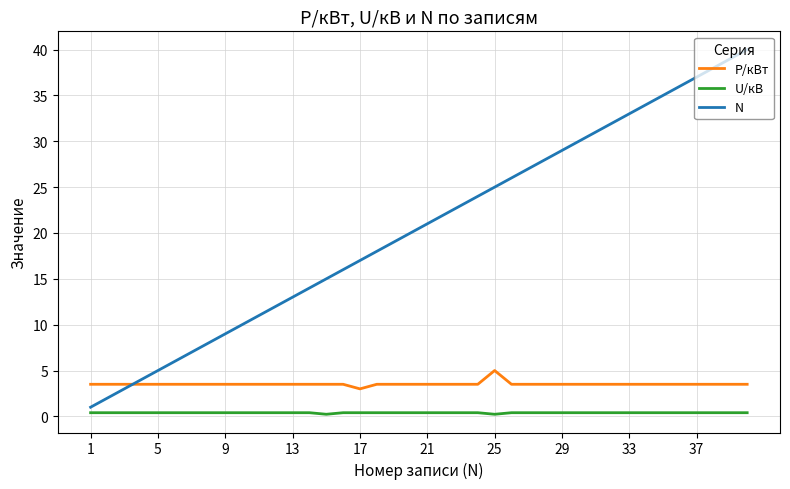

Which series has the largest total across all categories?

N